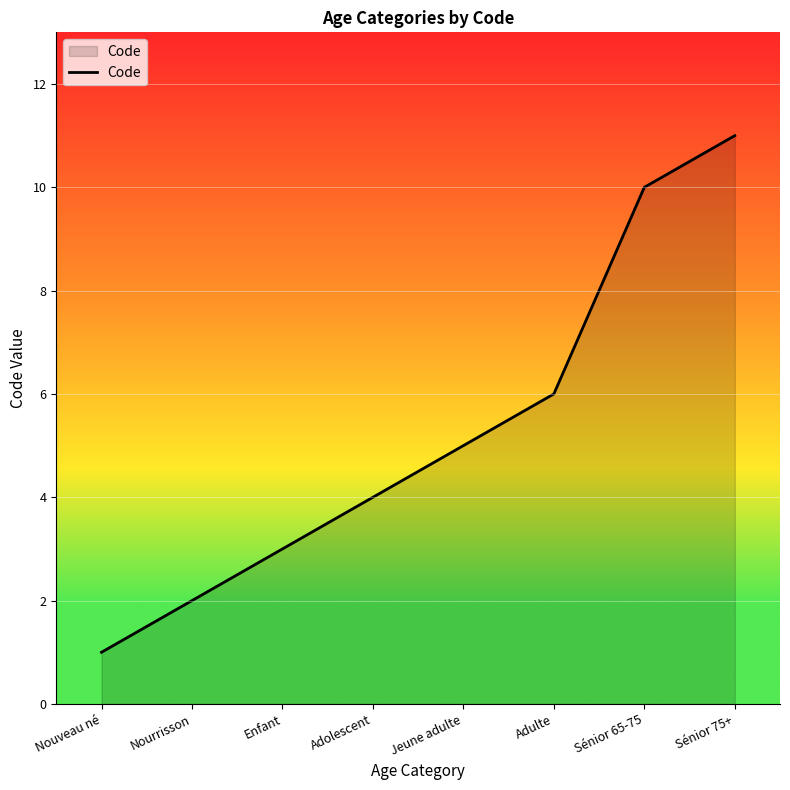

What is the average value?

5